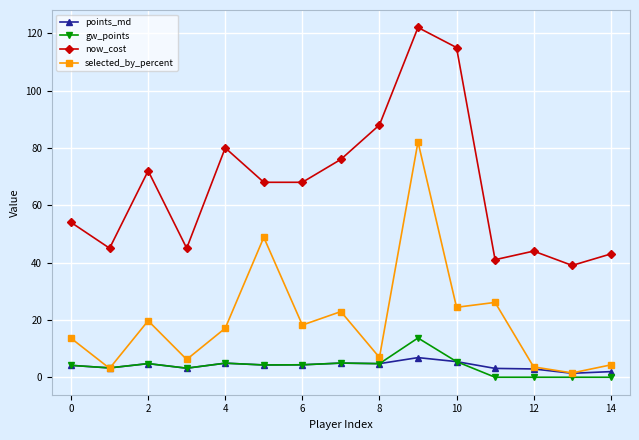

At how many categories does at least one series exceed 70?

6